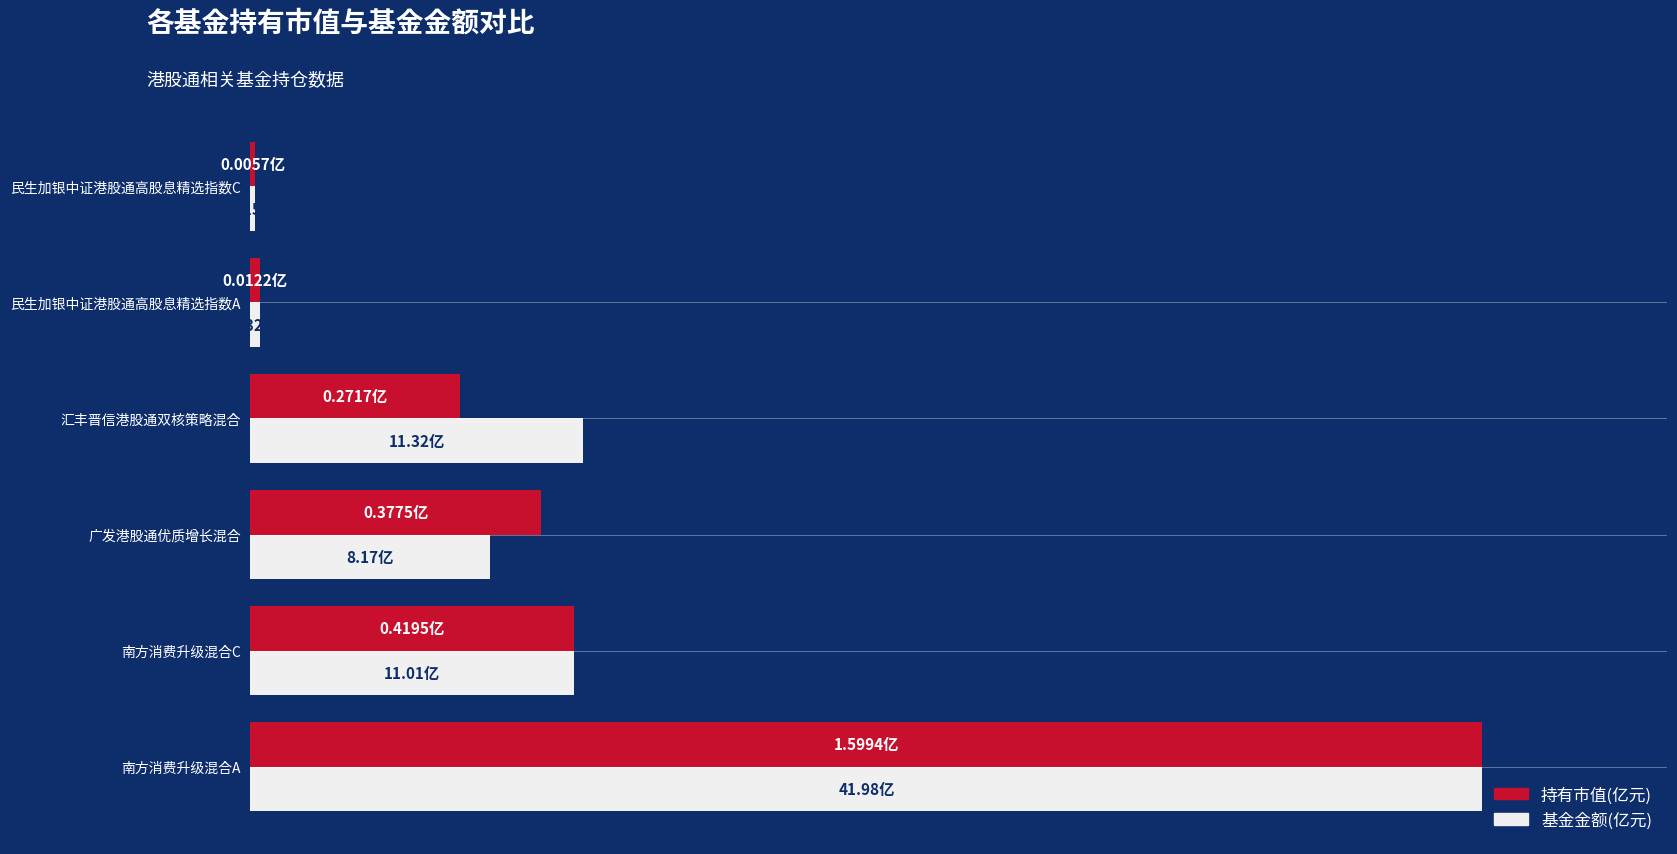

What are all the series names shown in the legend?

持有市值(亿元), 基金金额(亿元)